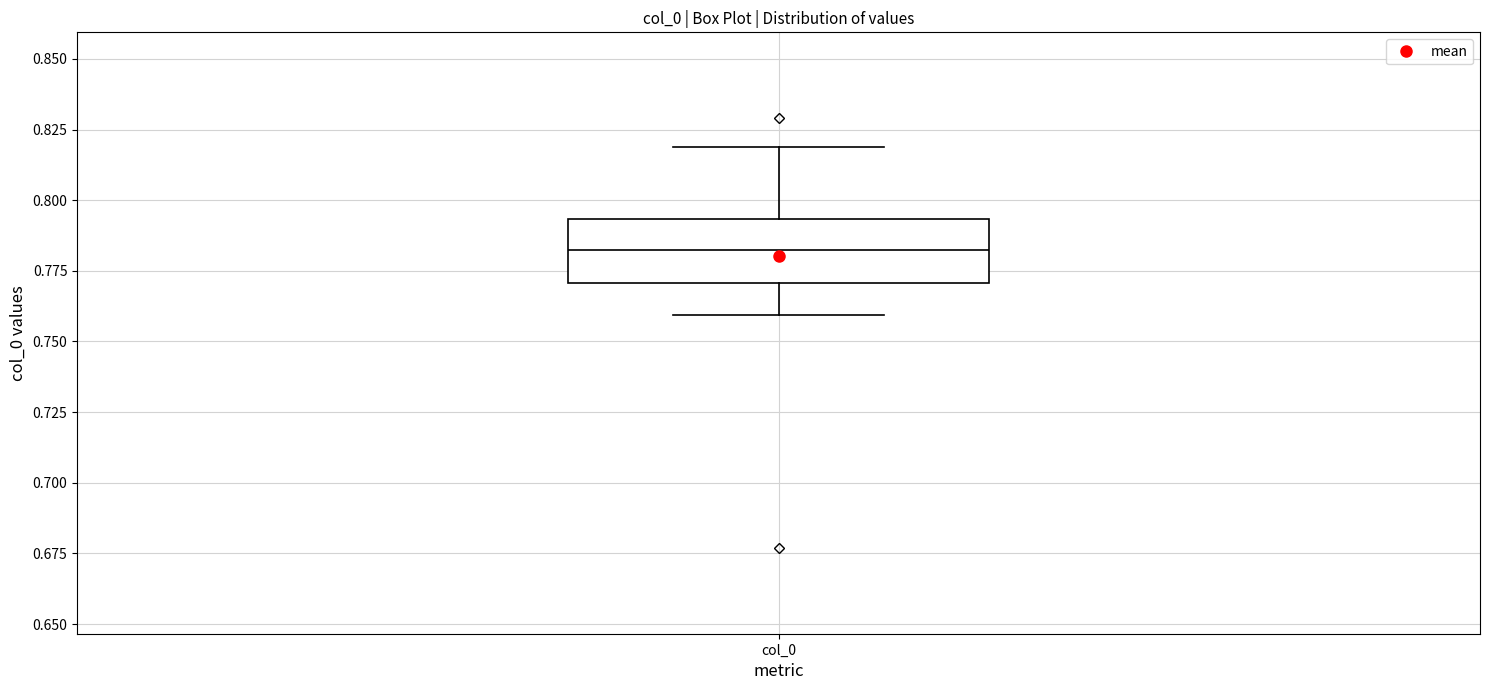

Read this box plot against the y-axis: the position of the median line, the range covered by the box, and the ends of both whiskers. The values are not printed on the chart, so give them approximately, as read against the axis.

median 0.780, box 0.770 to 0.795, whiskers 0.760 to 0.820